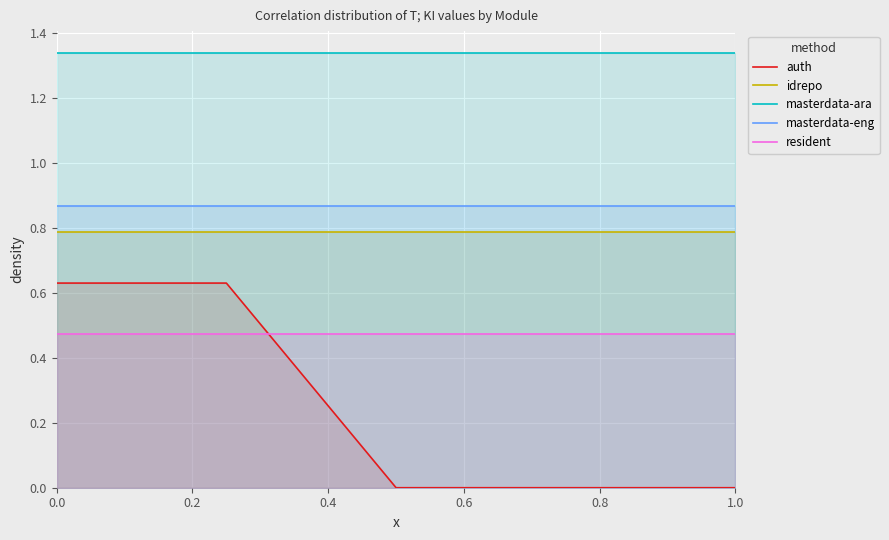

What is the sum of the masterdata-eng values at 0.8 and 0.4?

1.7